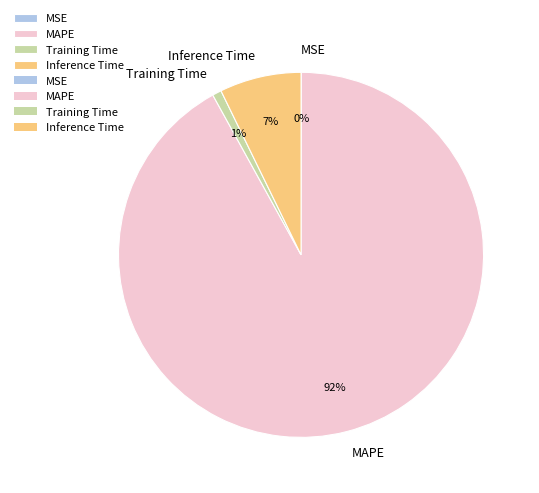

Between MAPE and Training Time, which is larger?

MAPE